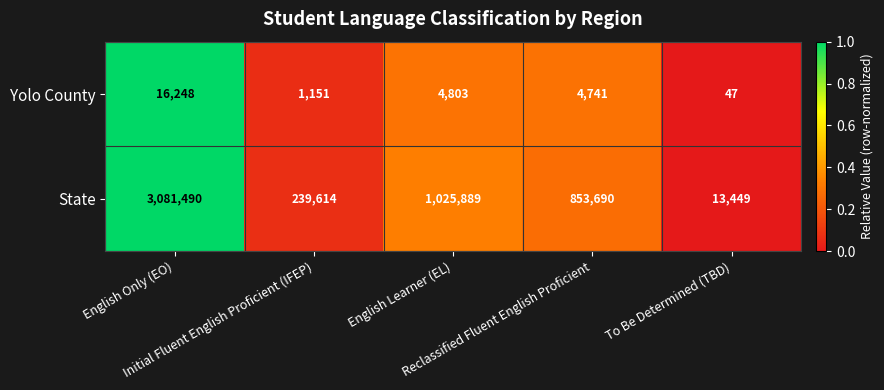

How many series are shown in this chart?

2